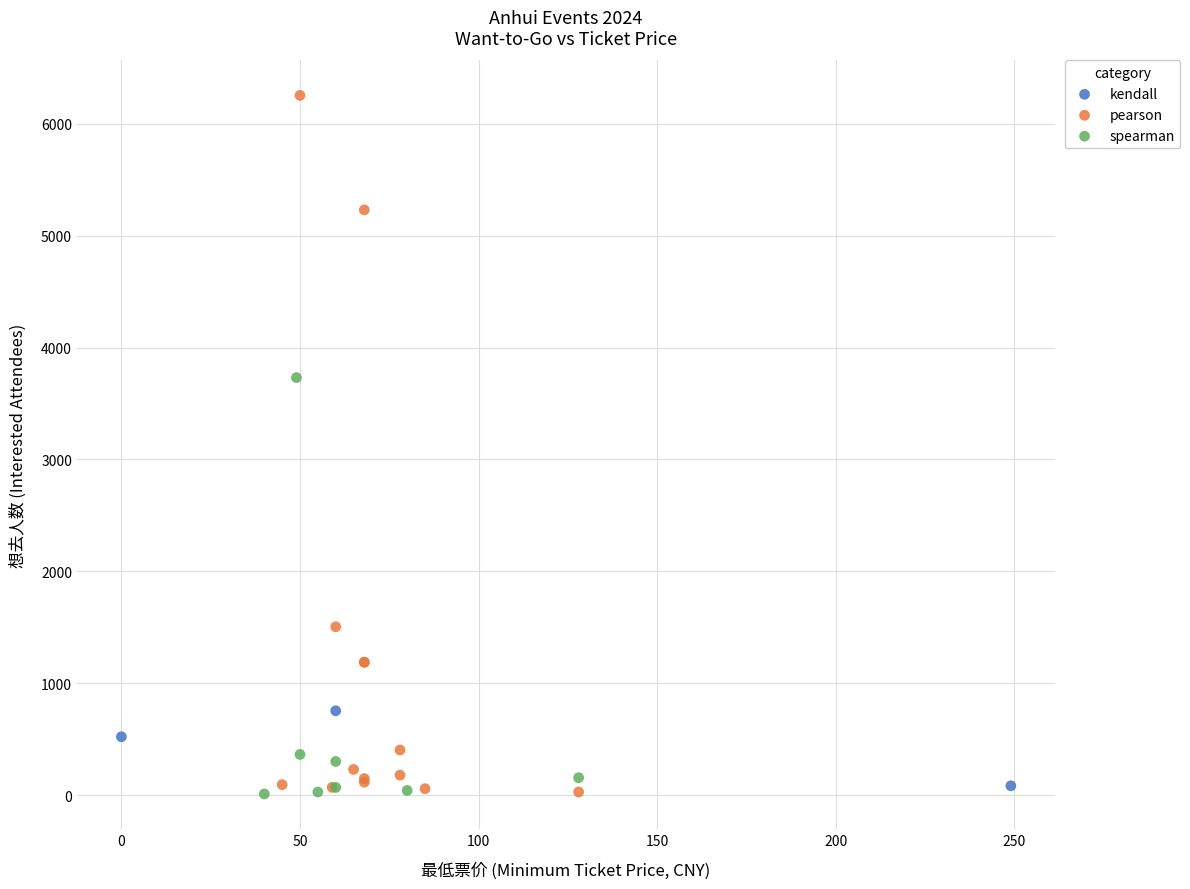

Which series has the largest Y range (max minus min)?

pearson